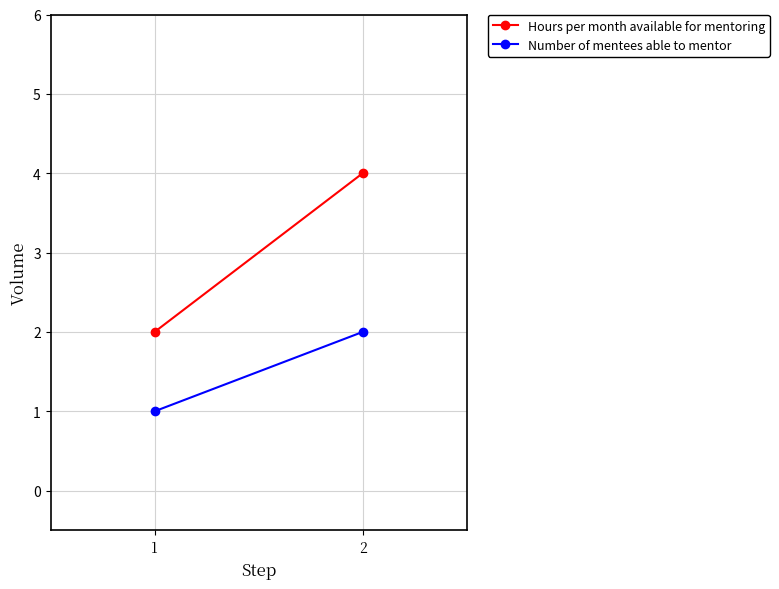

List the labels in order of Number of mentees able to mentor value, largest first.

2, 1